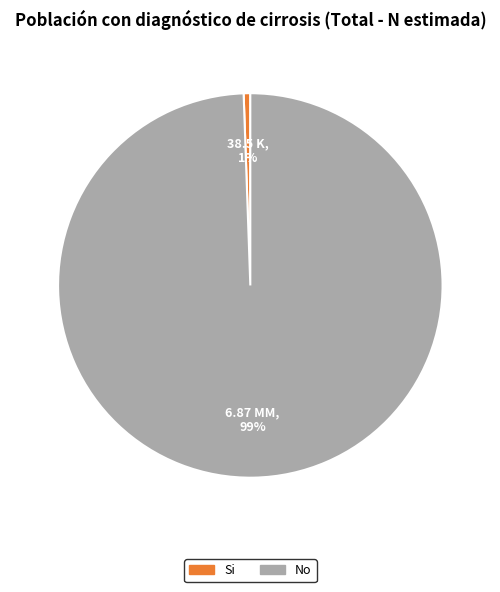

To the nearest percent, what is the average slice percentage?

50%